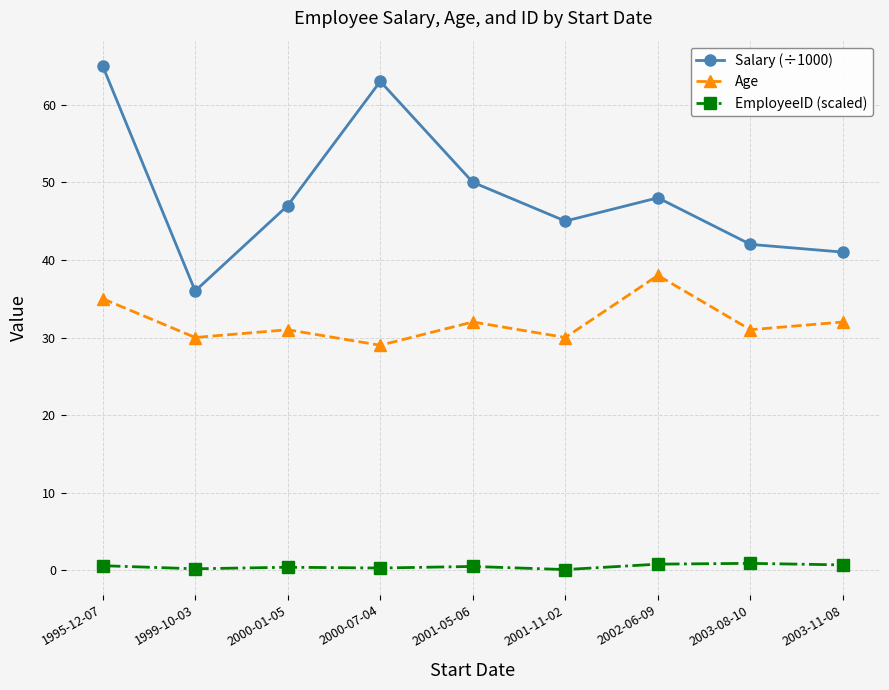

Which series has the largest total across all categories?

Salary (÷1000)